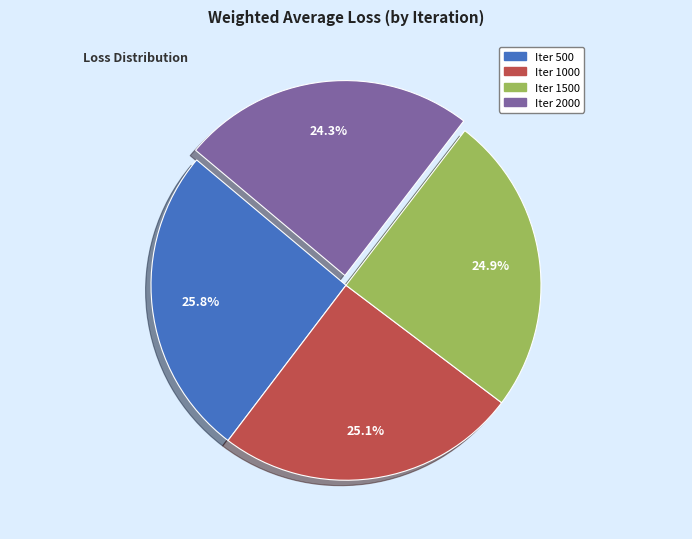

Does any single category account for the majority?

No